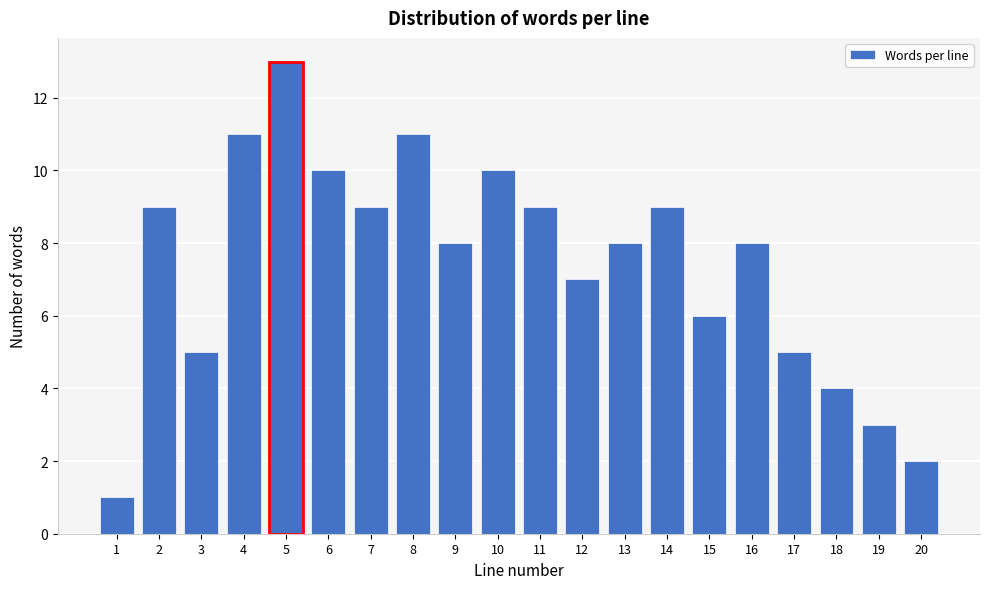

Reading right to left, extract all data points from this chart.

20=2	19=3	18=4	17=5	16=8	15=6	14=9	13=8	12=7	11=9	10=10	9=8	8=11	7=9	6=10	5=13	4=11	3=5	2=9	1=1